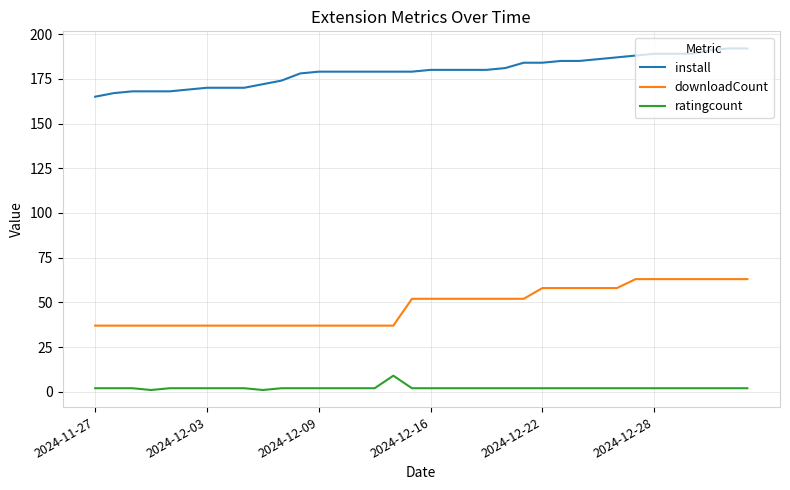

What is the difference between the second highest and second lowest values in the downloadCount series?

26